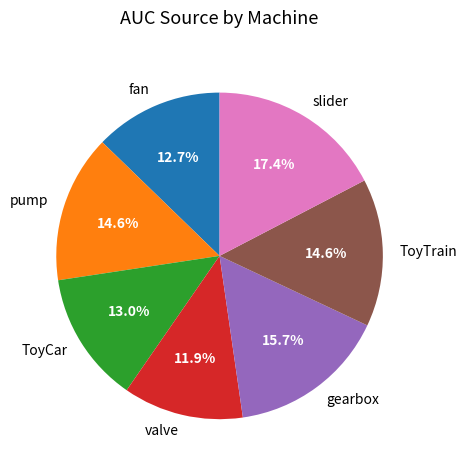

Which slice is the largest?

slider